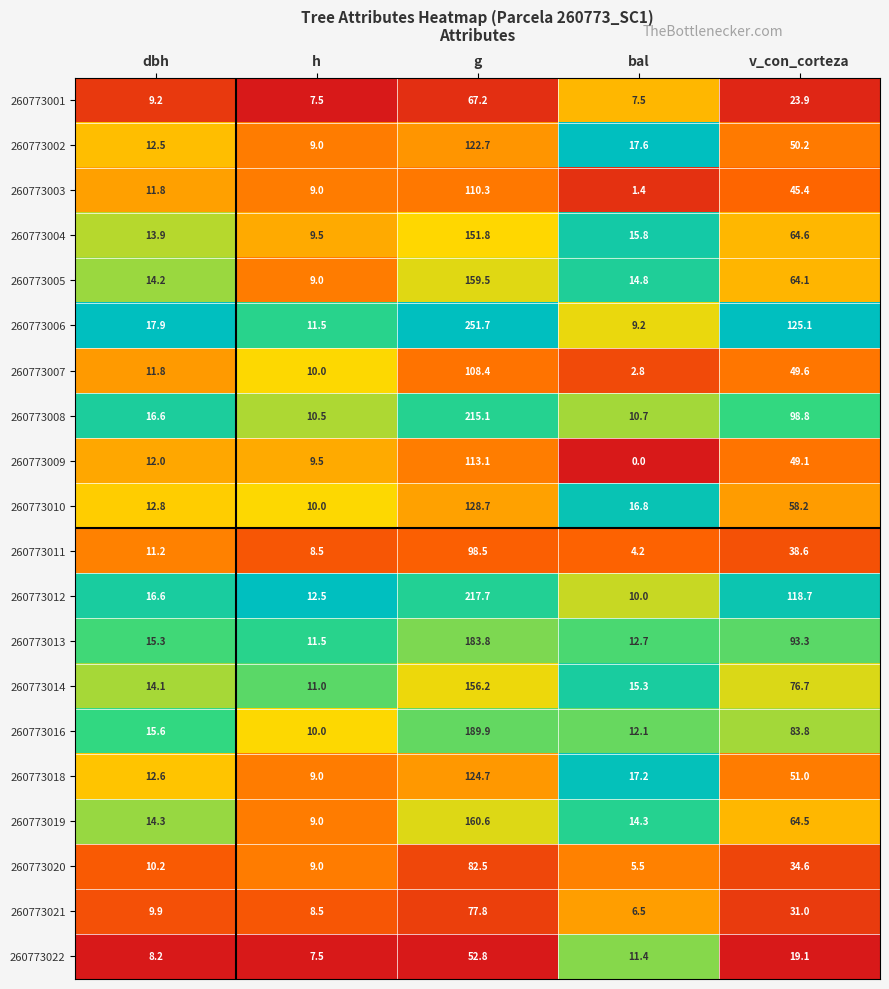

List the series in order of their peak value, highest first.

260773006, 260773012, 260773008, 260773016, 260773013, 260773019, 260773005, 260773014, 260773004, 260773010, 260773018, 260773002, 260773009, 260773003, 260773007, 260773011, 260773020, 260773021, 260773001, 260773022